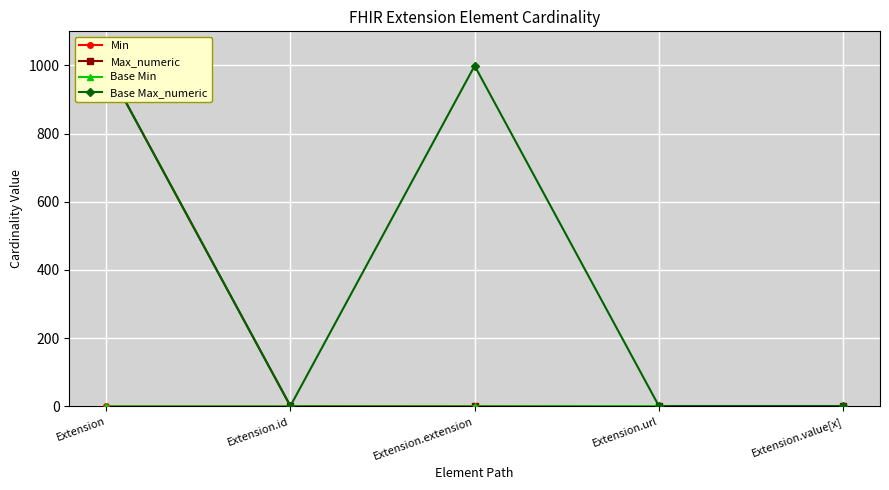

What is the approximate value of Max_numeric at Extension.url?

1